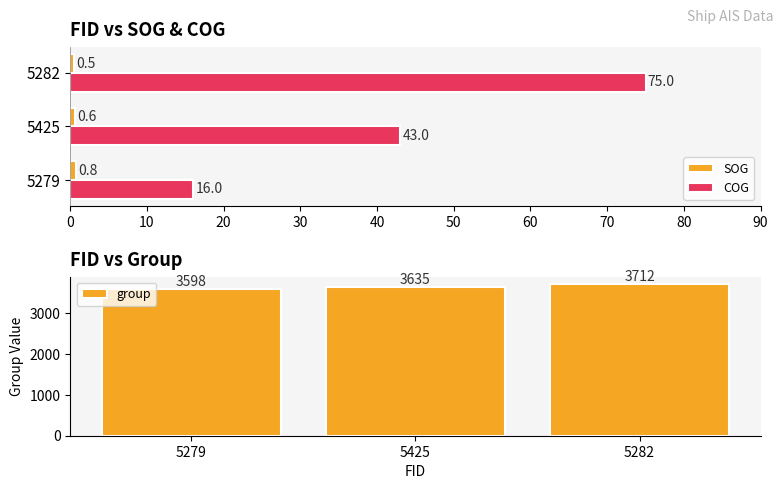

List the series in order of their peak value, highest first.

group, COG, SOG